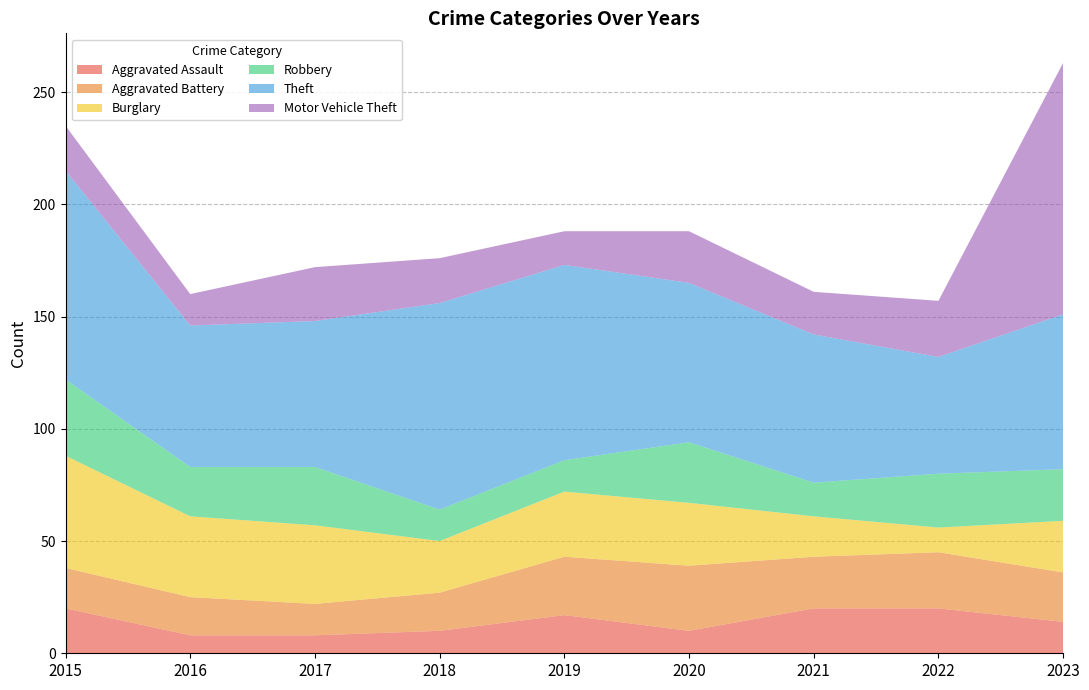

Reading left to right, extract all data points from this chart.

Aggravated Assault: 2015=20	2016=8	2017=8	2018=10	2019=17	2020=10	2021=20	2022=20	2023=14
Aggravated Battery: 2015=18	2016=17	2017=14	2018=17	2019=26	2020=29	2021=23	2022=25	2023=22
Burglary: 2015=50	2016=36	2017=35	2018=23	2019=29	2020=28	2021=18	2022=11	2023=23
Robbery: 2015=34	2016=22	2017=26	2018=14	2019=14	2020=27	2021=15	2022=24	2023=23
Theft: 2015=93	2016=63	2017=65	2018=92	2019=87	2020=71	2021=66	2022=52	2023=69
Motor Vehicle Theft: 2015=20	2016=14	2017=24	2018=20	2019=15	2020=23	2021=19	2022=25	2023=112